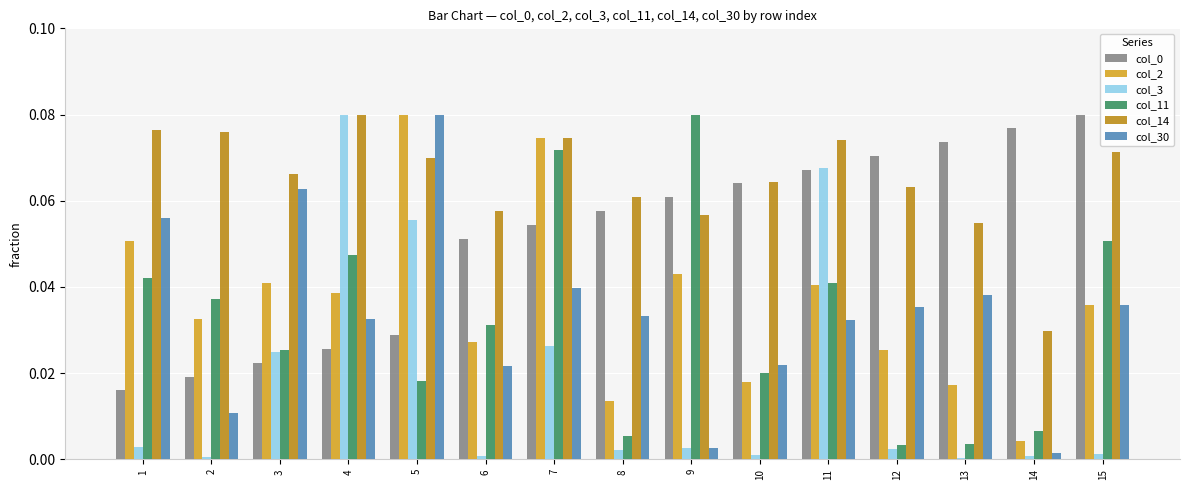

True or false: col_0 has a value of 0.0 at 12.

False